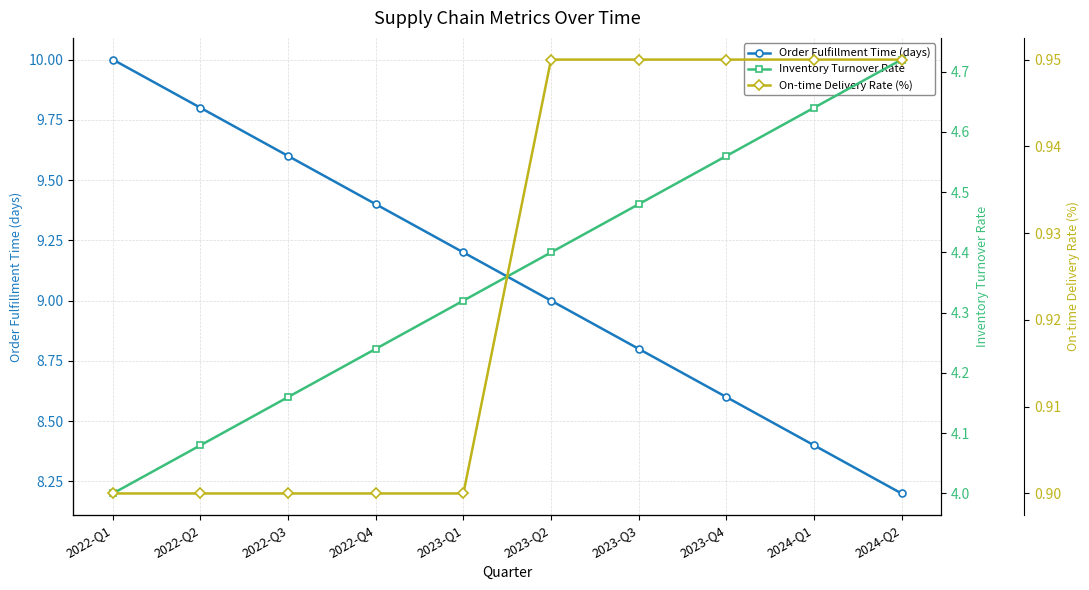

What are all the series names shown in the legend?

Order Fulfillment Time (days), Inventory Turnover Rate, On-time Delivery Rate (%)